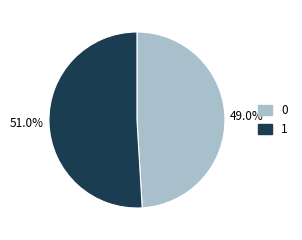

To the nearest percent, what portion does 1 represent?

51%